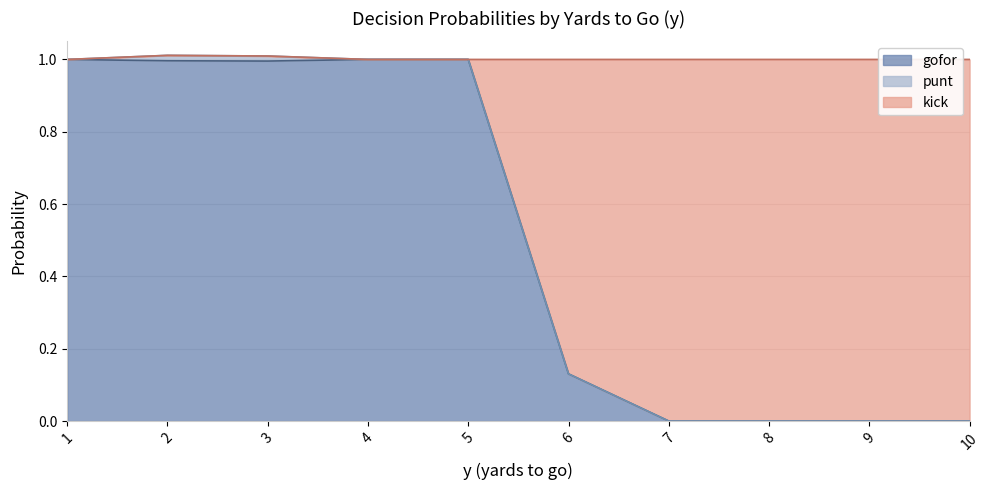

The value of gofor at 10 is 0.0. True or false?

True